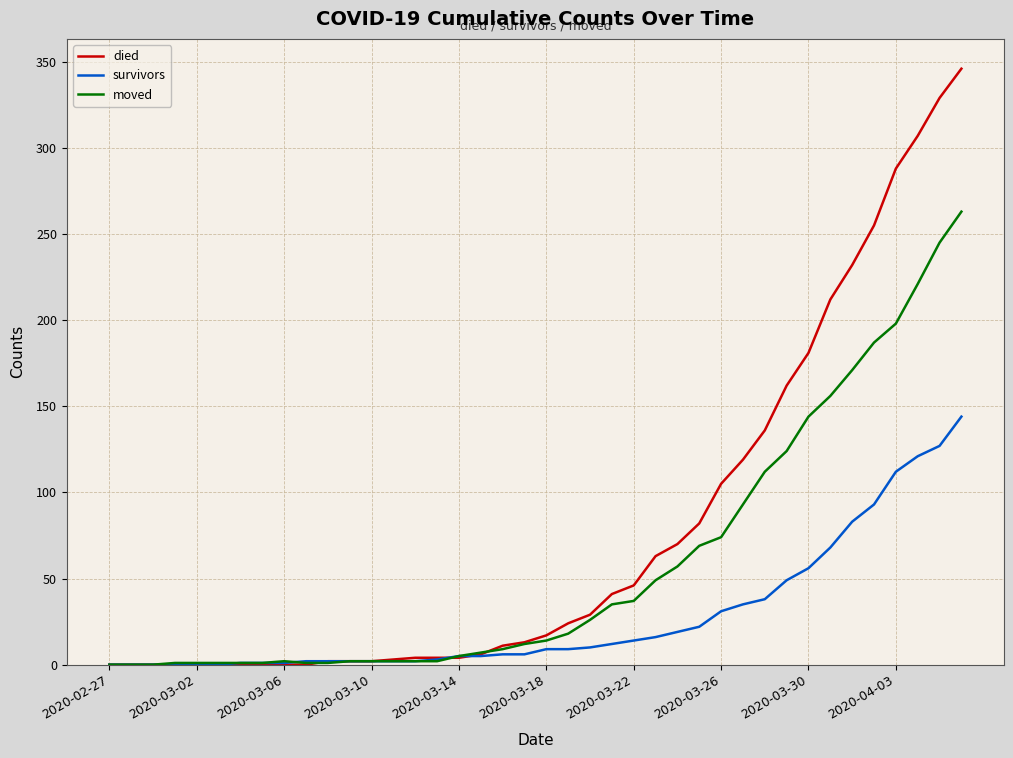

List the series in order of their overall mean, lowest first.

survivors, moved, died